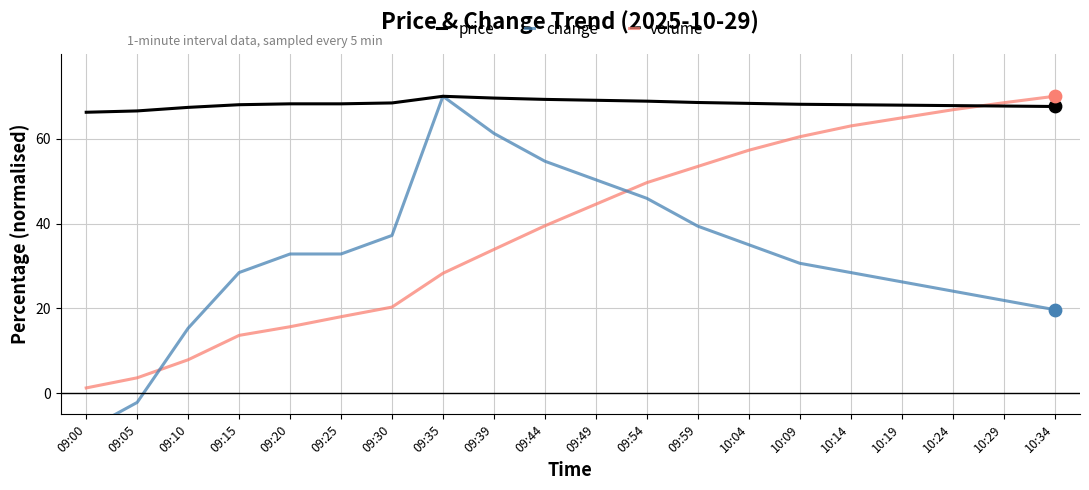

Which series contains the lowest Y value?

change